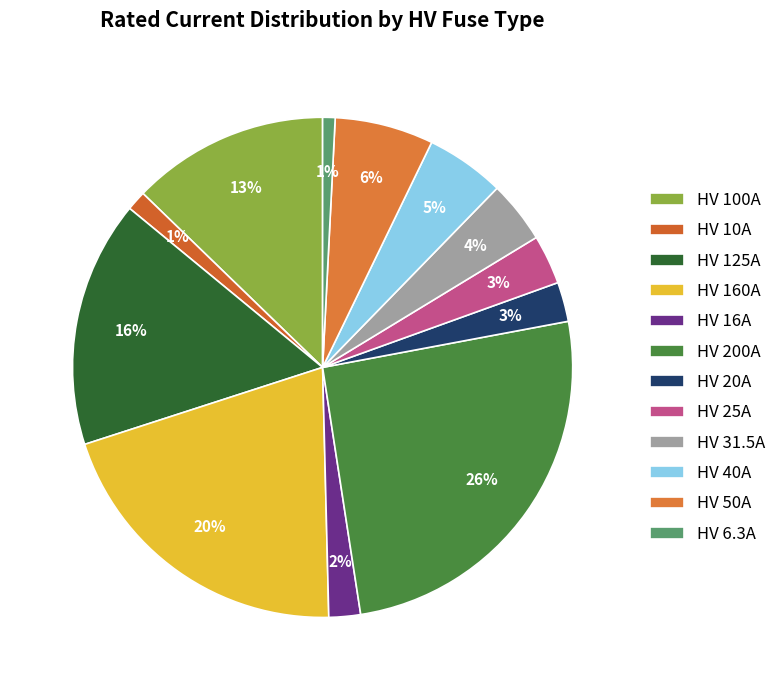

To the nearest percent, what is the combined percentage of HV 20A and HV 25A?

6%